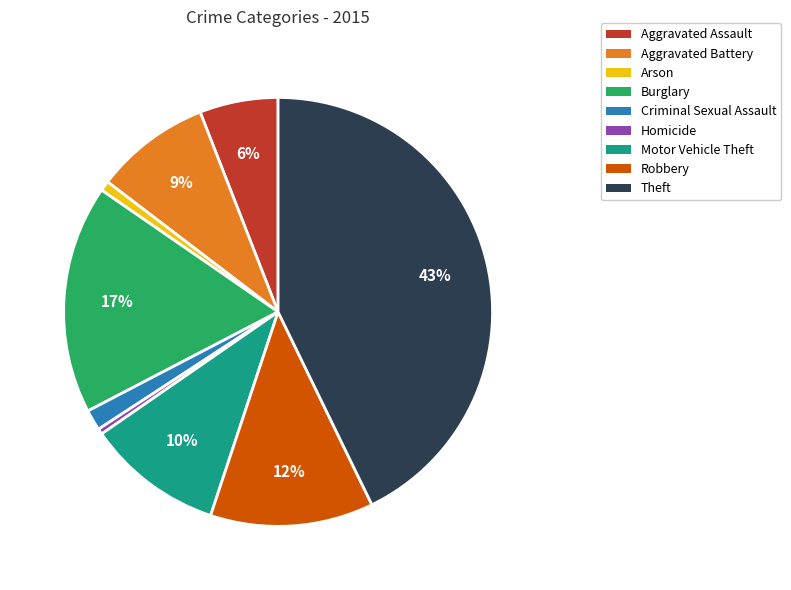

Approximately how many times larger is the value at Aggravated Assault compared to Motor Vehicle Theft?

0.6